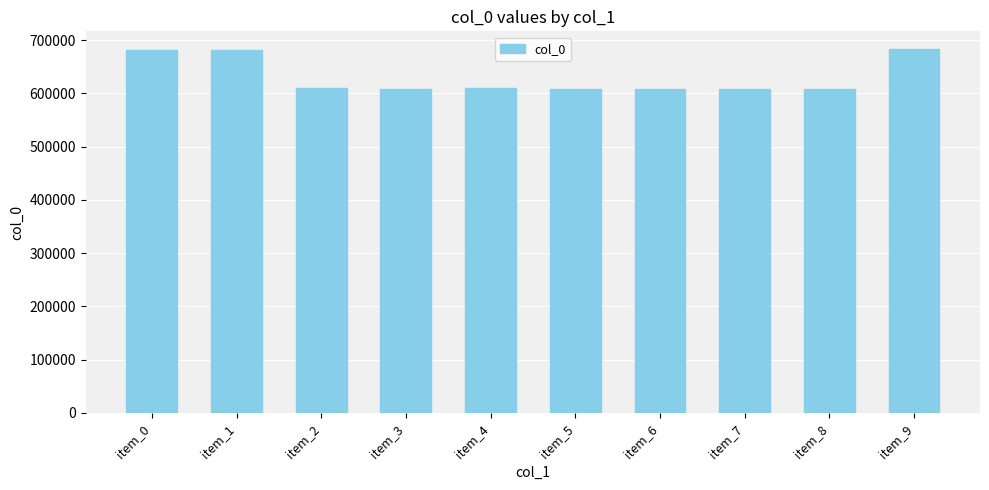

What is the maximum value shown in the chart?

682478